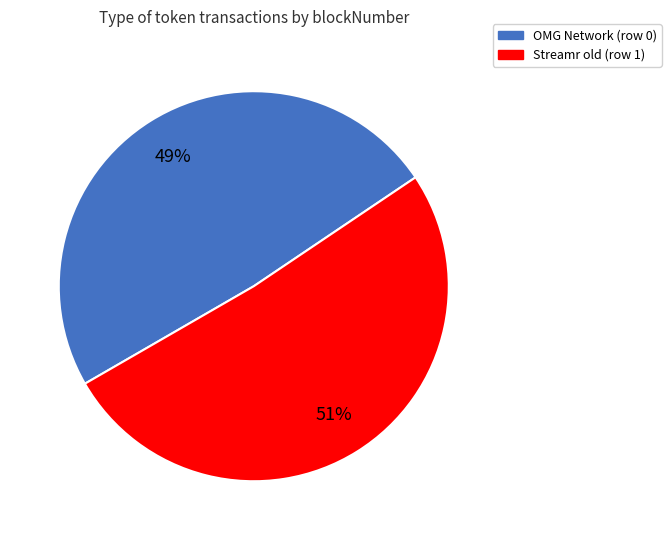

Which category accounts for the majority?

Streamr old (row 1)